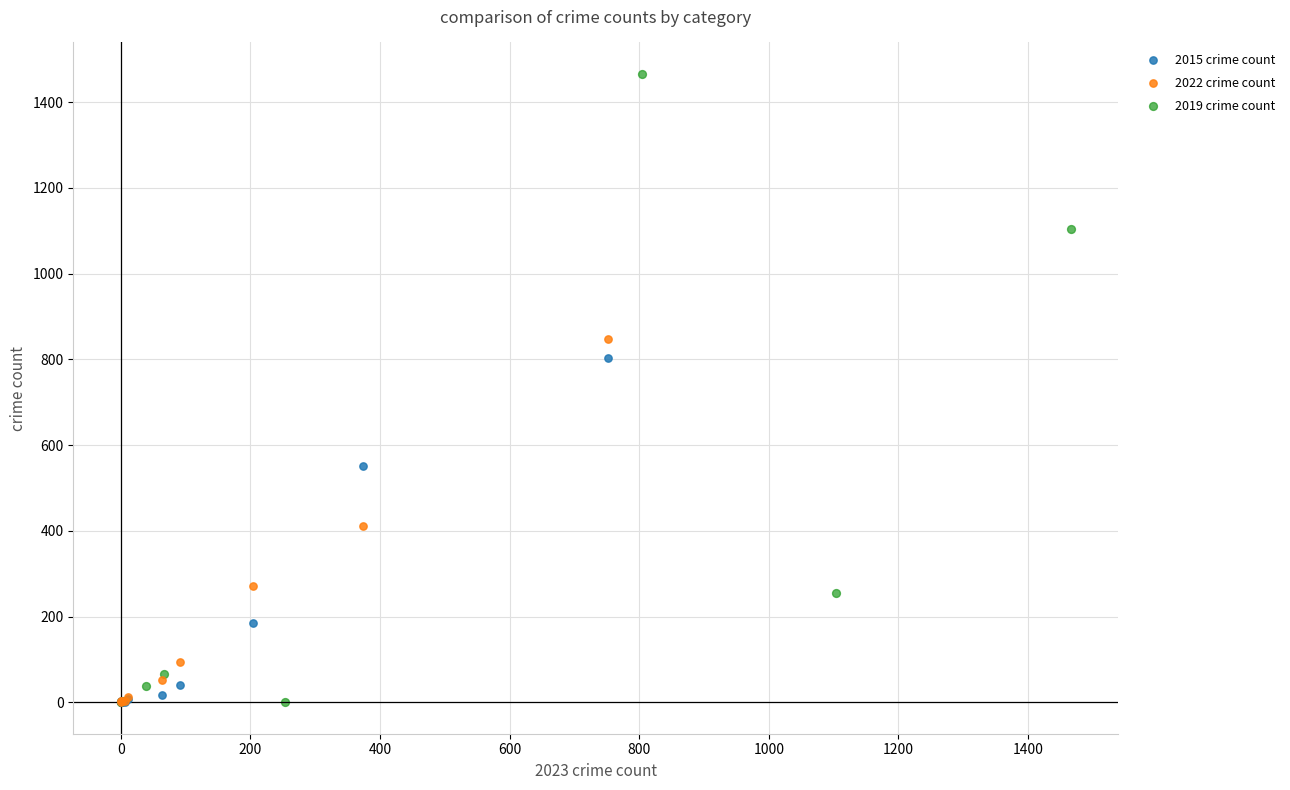

Which series contains the highest Y value?

2019 crime count